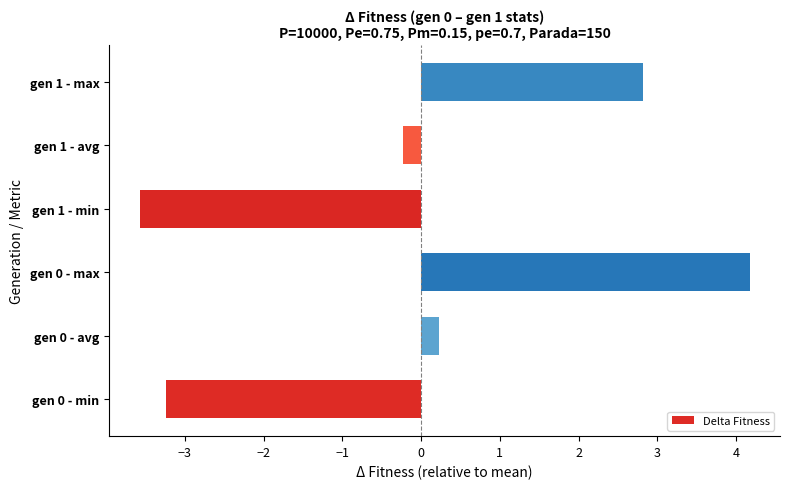

Read the value at gen 1 - max.

2.8